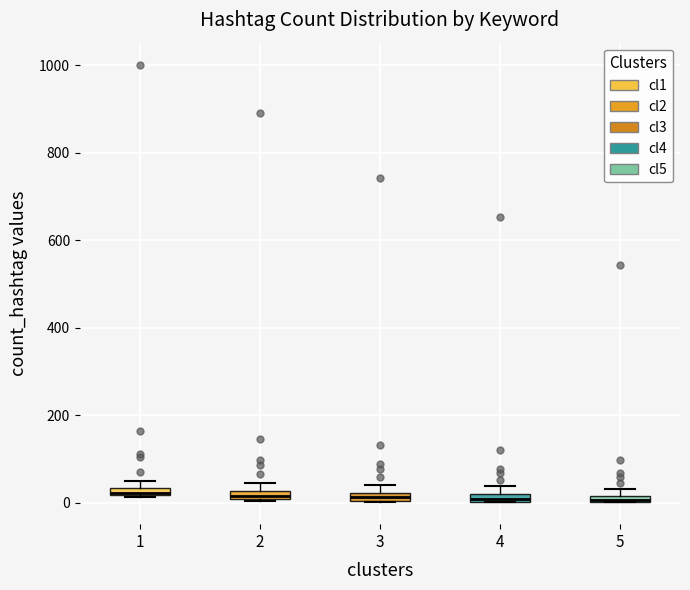

Where is the upper edge of the box at x = 3 on the y-axis? The values are not printed on the chart, so give them approximately, as read against the axis.

20